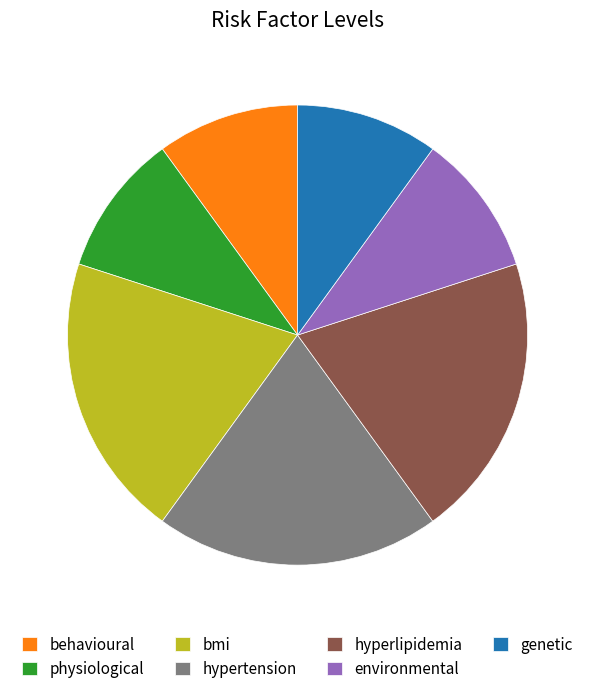

True or false: genetic accounts for 25% of the total.

False